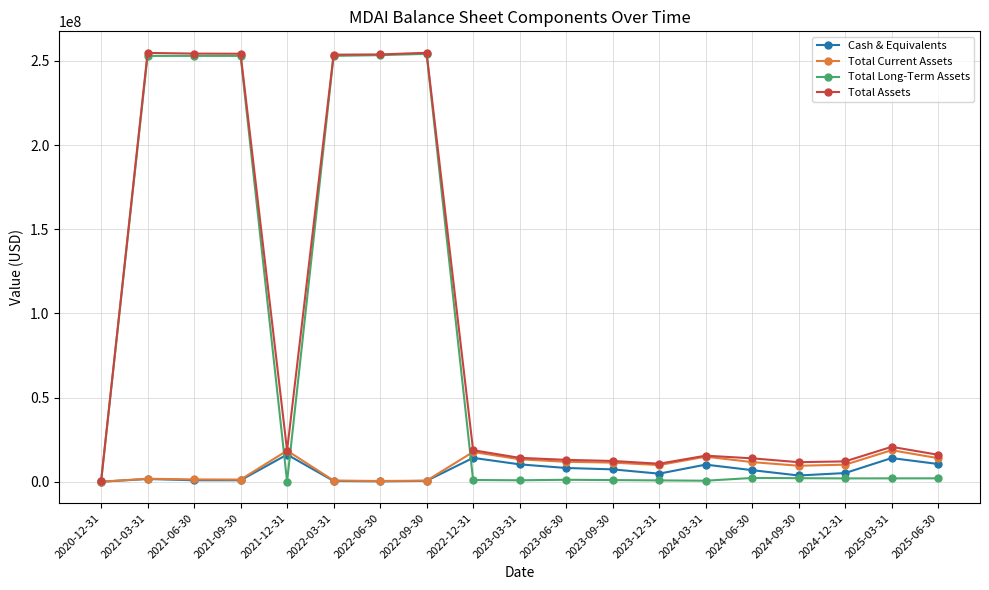

What value does the Total Current Assets series have at 2025-03-31?

18728000